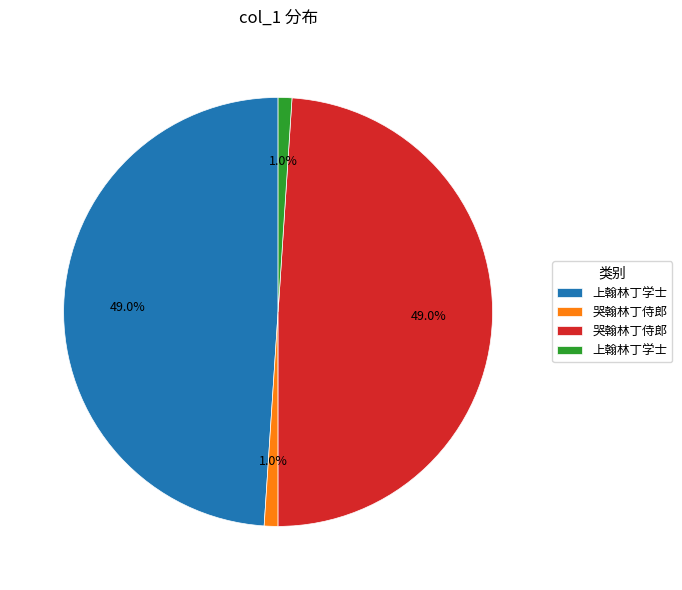

Is there a majority slice in this chart?

No